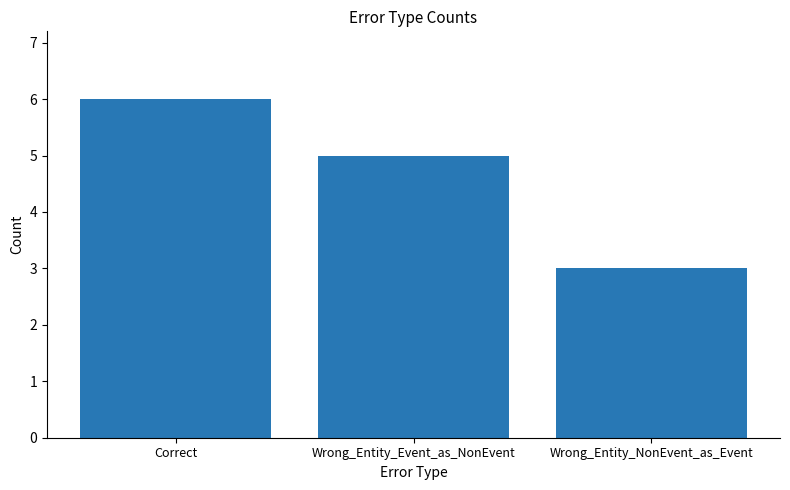

The chart shows a value of 5 at Wrong_Entity_Event_as_NonEvent. True or false?

True